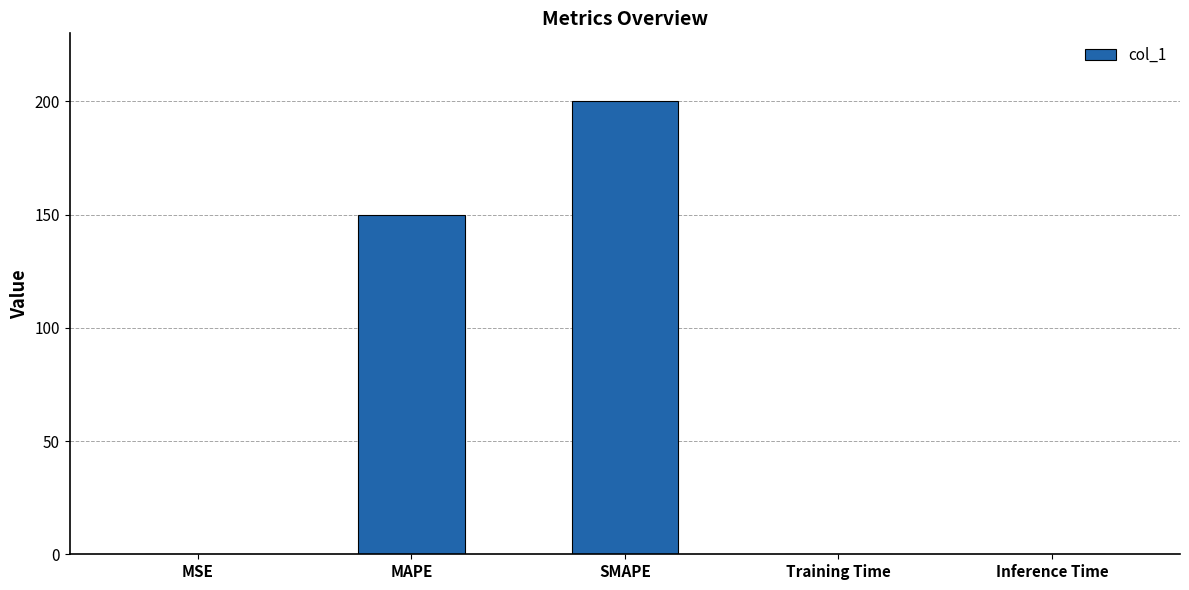

What is the sum of all values?

349.8